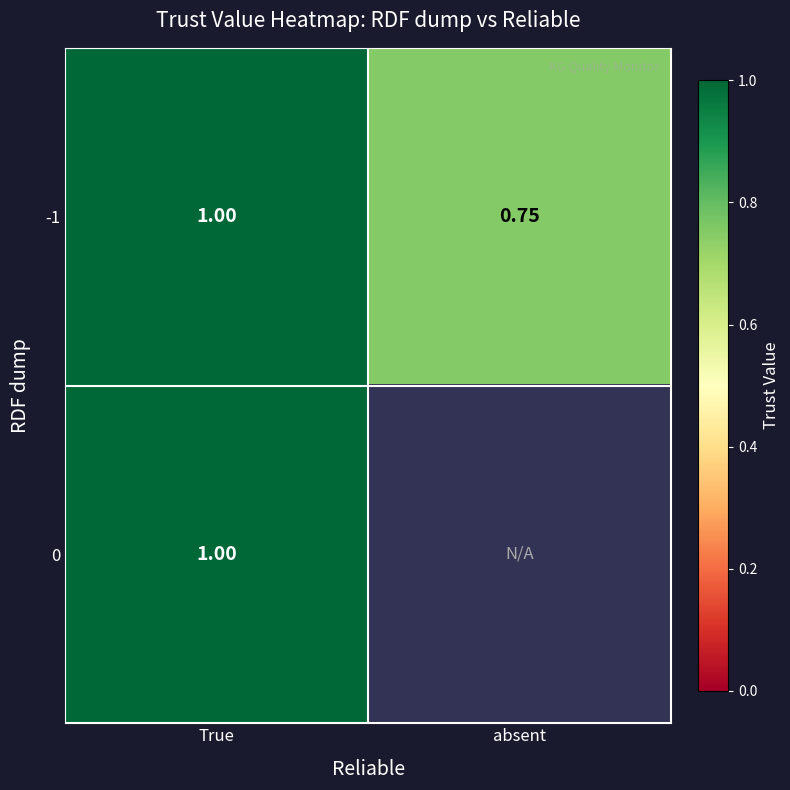

How many data points does each series have?

2